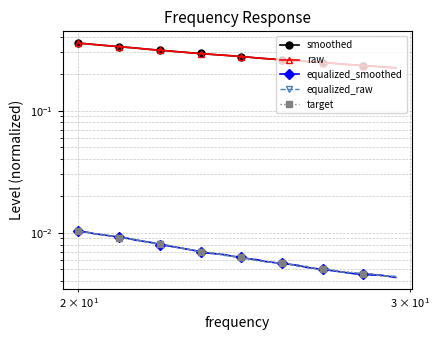

How many lines are shown in the chart?

5